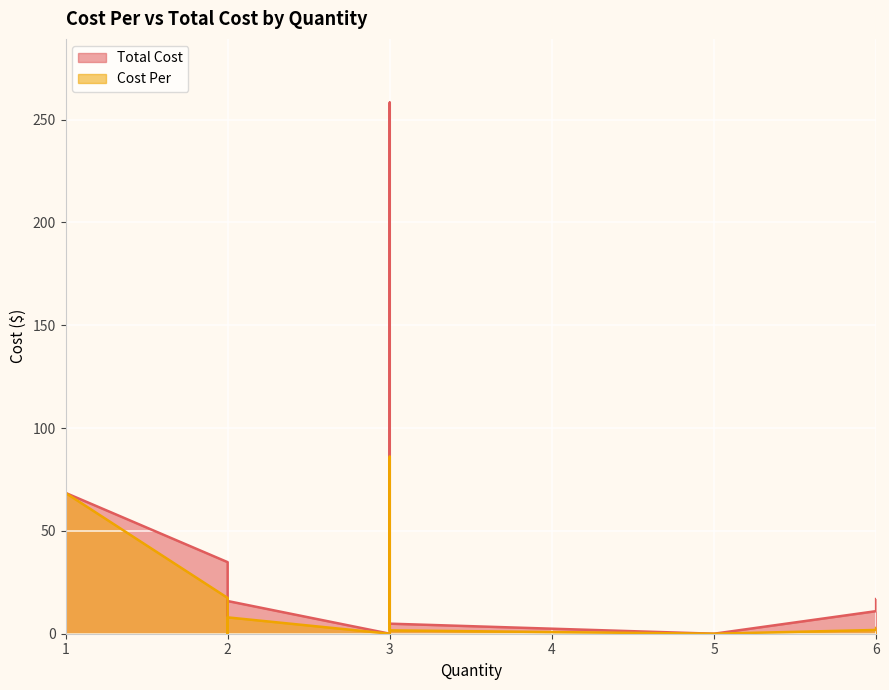

Reading right to left, what are all the values shown in this chart?

Cost Per: 6=2.8	6=1.8	1=68.5	1=0.0	1=6.0	1=0.0	2=17.4	5=0.0	1=0.0	1=3.5	1=0.0	1=8.7	1=8.7	2=8.0	1=14.8	1=8.7	1=10.5	1=9.7	1=44.1	3=1.6	3=86.1	1=0.0	2=0.0	1=1.6	3=0.0	1=2.8	1=23.9	1=47.0	1=85.8	1=22.1	1=18.5	3=0.0	3=16.5	1=28.5	1=33.0	1=22.1	1=5.2
Total Cost: 6=16.9	6=11.0	1=68.5	1=0.0	1=6.0	1=0.0	2=34.8	5=0.0	1=0.0	1=3.5	1=0.0	1=8.7	1=8.7	2=15.9	1=14.8	1=8.7	1=10.5	1=9.7	1=44.1	3=4.9	3=258.3	1=0.0	2=0.0	1=1.6	3=0.0	1=2.8	1=23.9	1=47.0	1=85.8	1=22.1	1=18.5	3=0.0	3=49.5	1=28.5	1=33.0	1=22.1	1=5.2